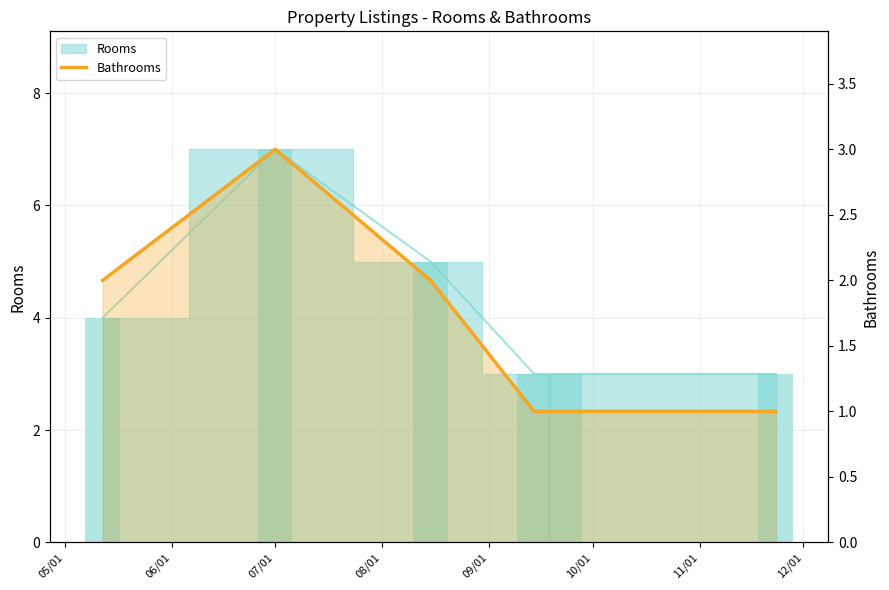

Where is the data nearest to the value 2?

05/01